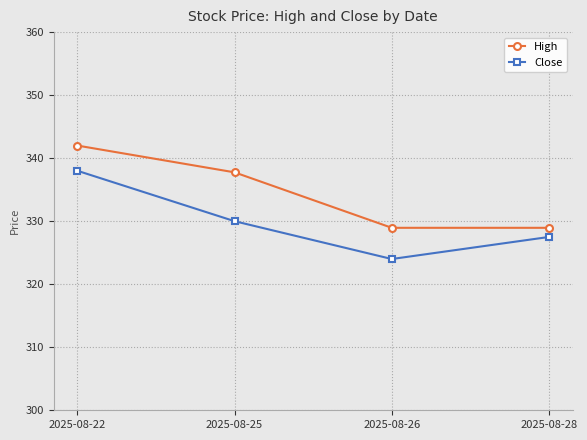

What is the minimum value for Close?

324.0